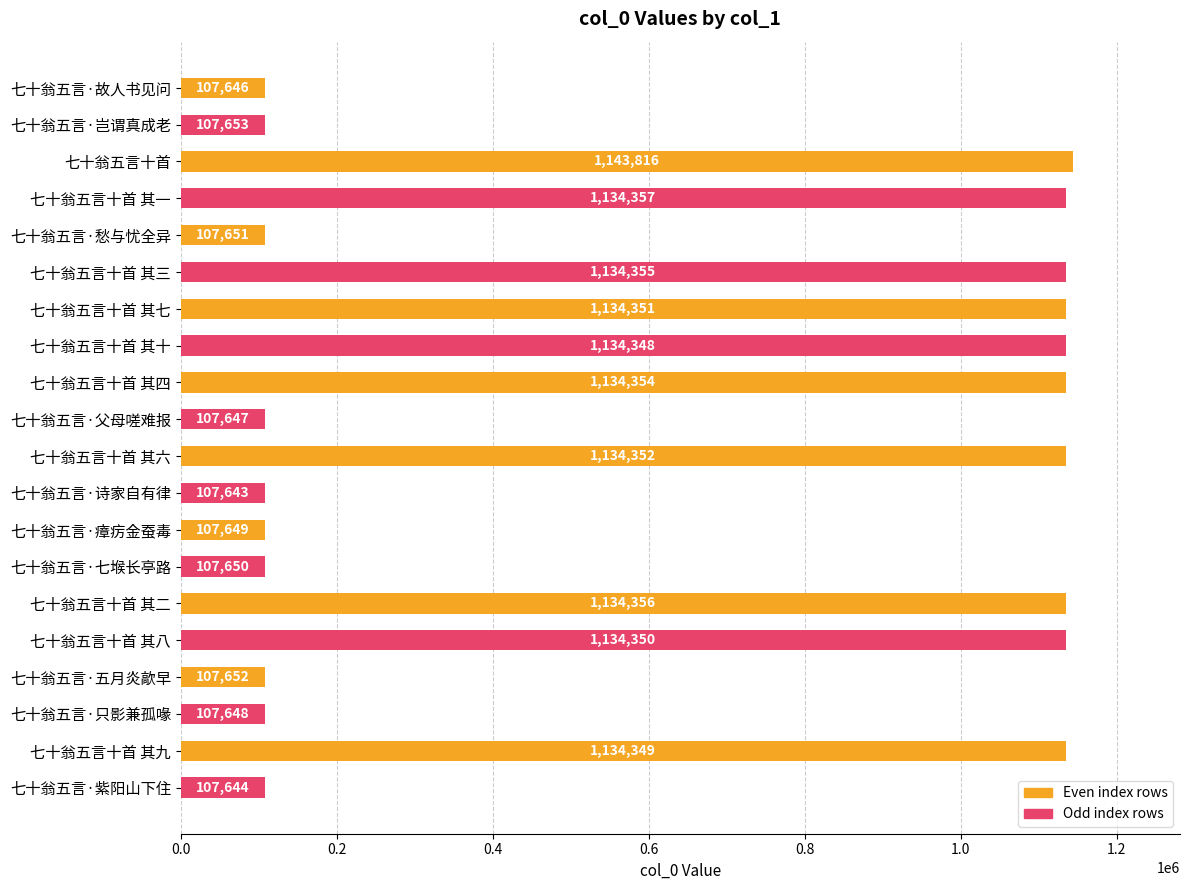

What is the difference between the maximum and minimum values?

1036173